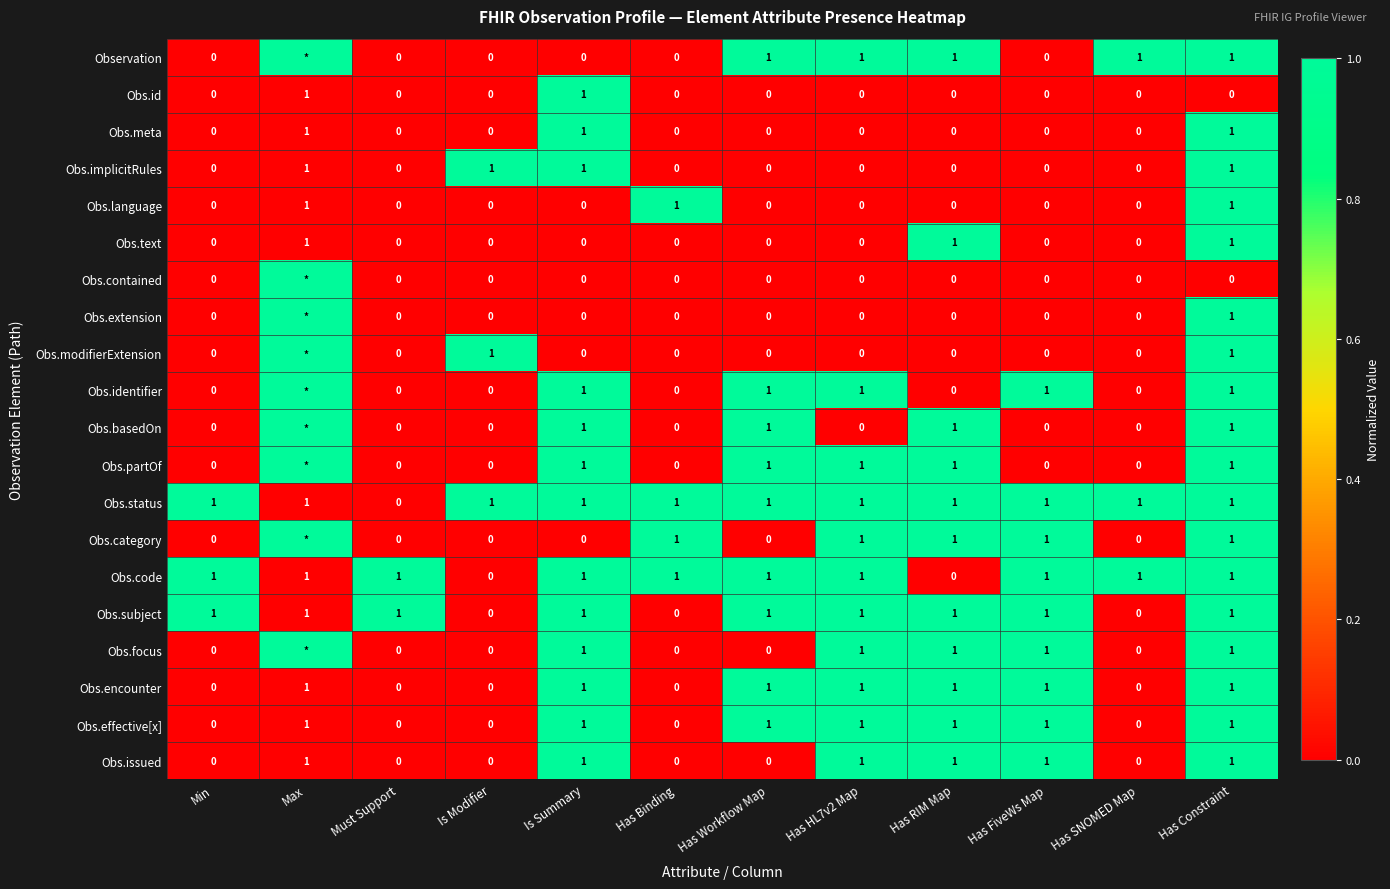

What is the sum of all Obs.issued values?

6